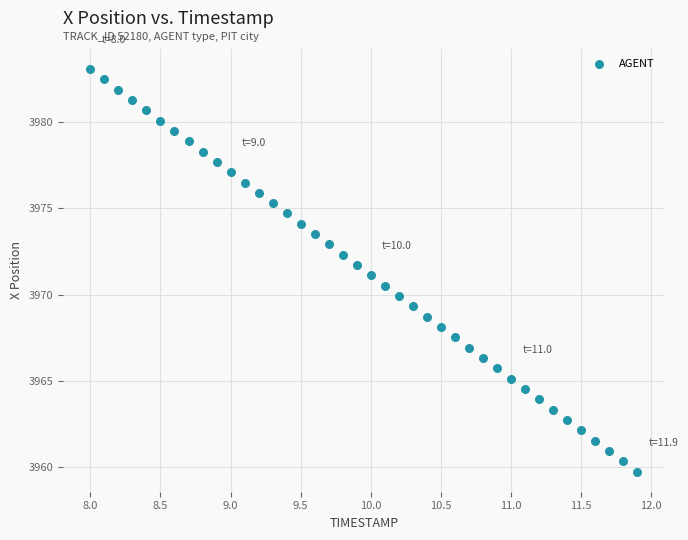

What is the range of X values (max minus min)?

3.9